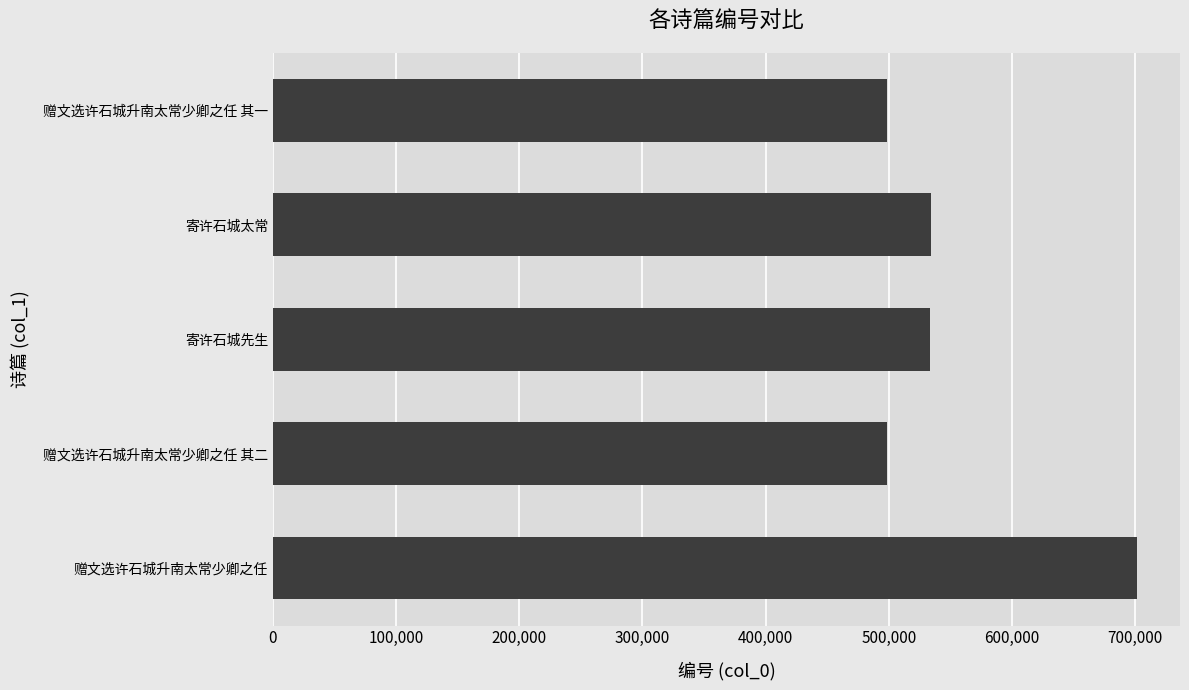

Is it true that the value at 赠文选许石城升南太常少卿之任 其二 is 498971?

True